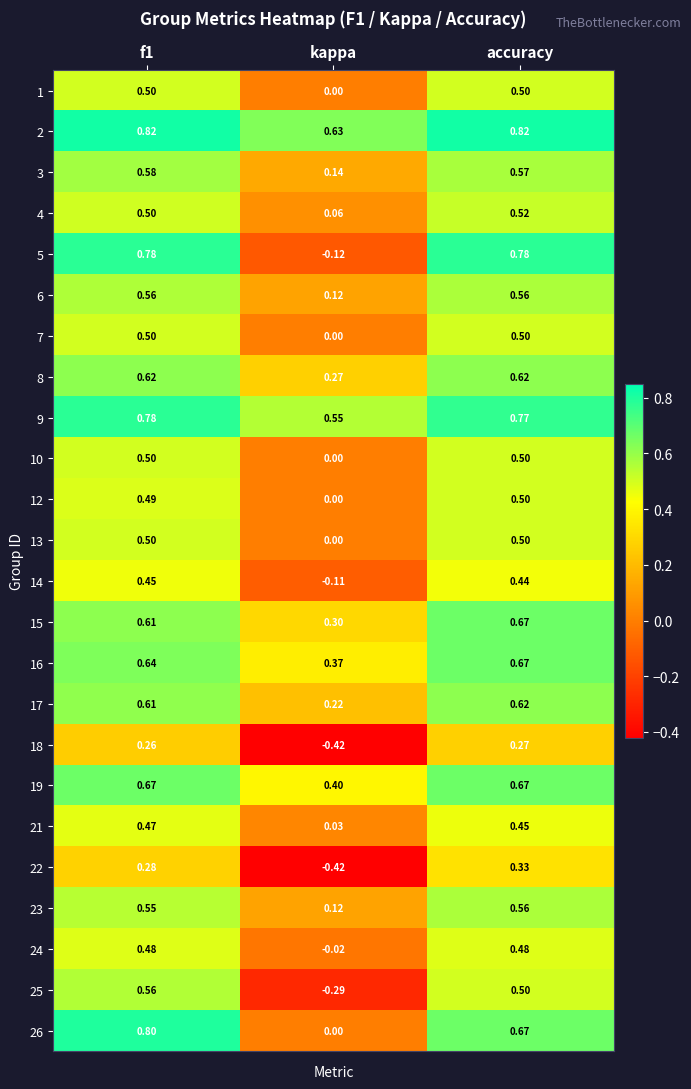

Is the value of 24 at accuracy greater than the value of 9 at accuracy?

No